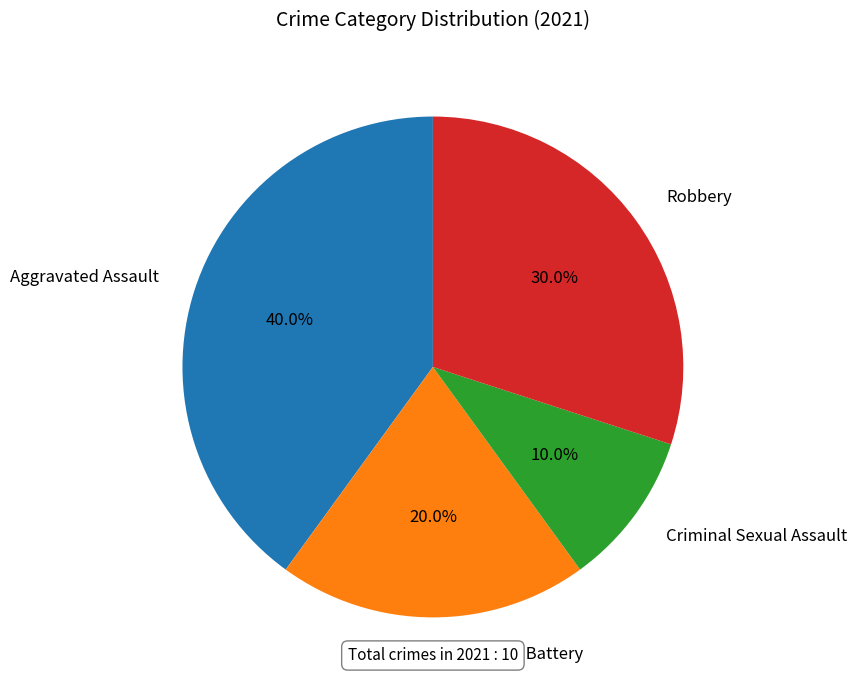

To the nearest percent, what portion does Aggravated Battery represent?

20%